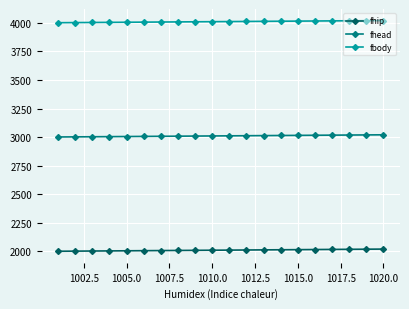

What is the value of the fhip point at the 9th from the left?

2009